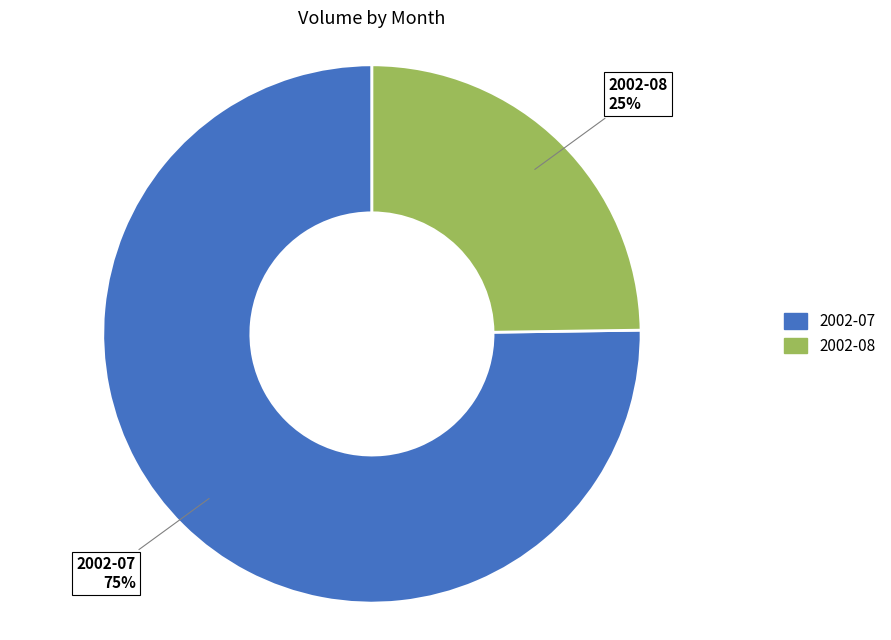

To the nearest percent, what is the difference between the largest and smallest slice percentages?

50%